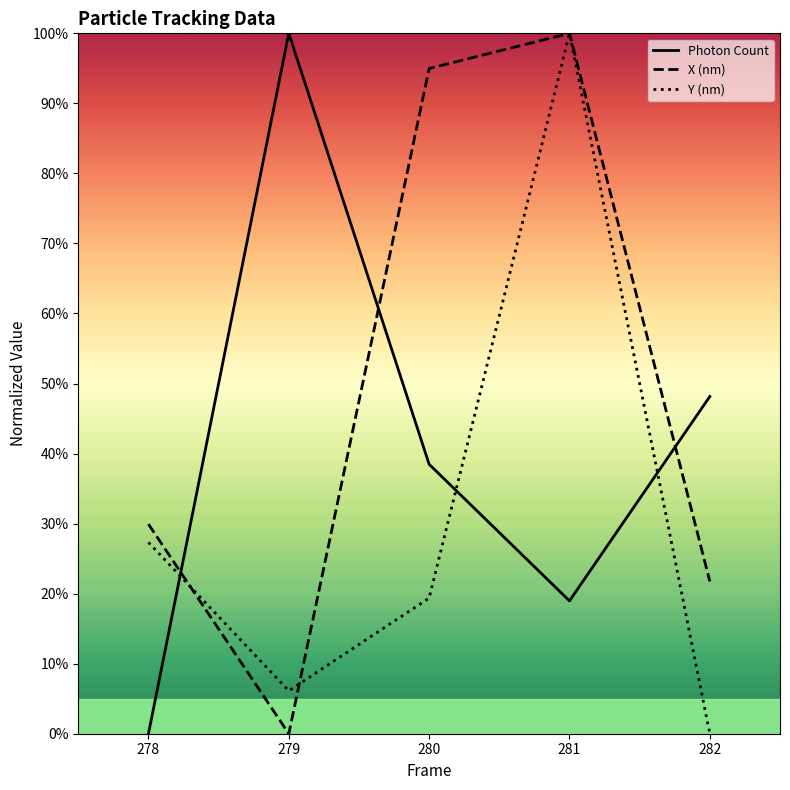

What is the maximum value for Photon Count?

100.0